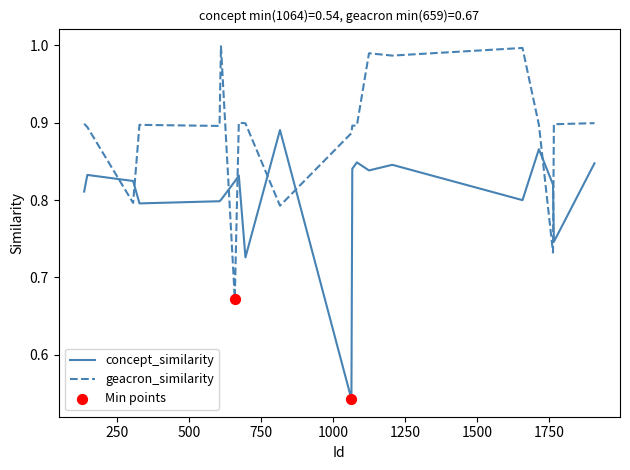

Which series has the largest range (max minus min)?

concept_similarity